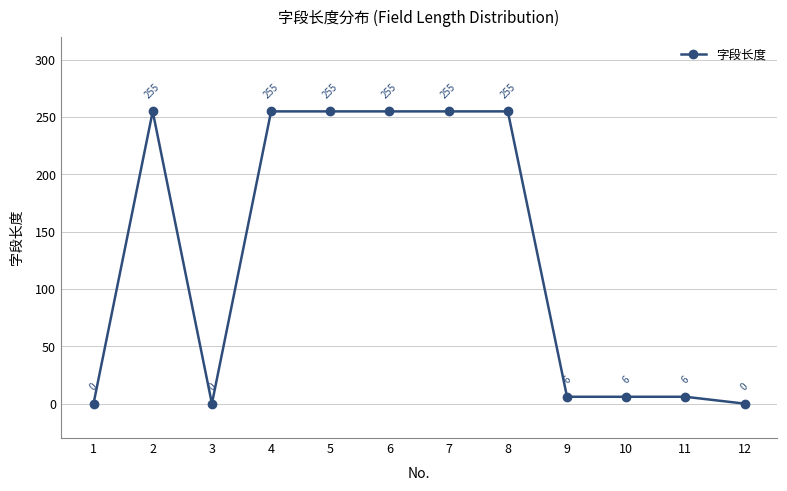

Approximately how many times larger is the value at 8 compared to 11?

42.5